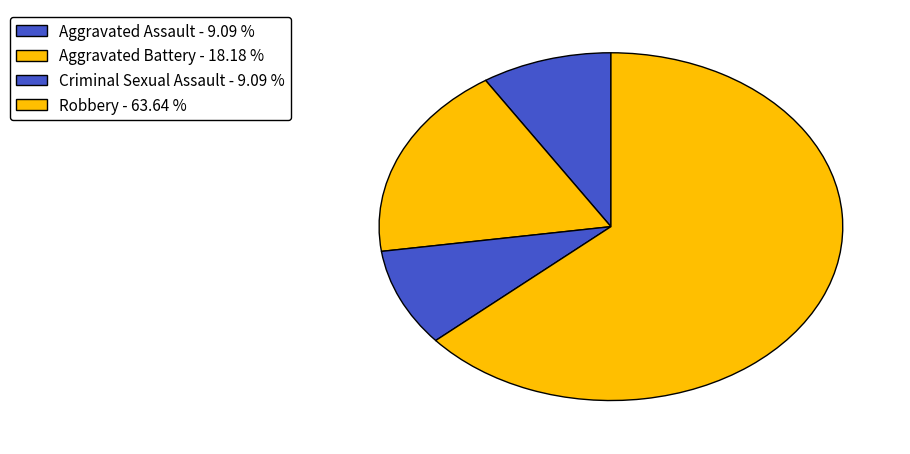

To the nearest percent, what is the difference between the largest and smallest slice percentages?

55%